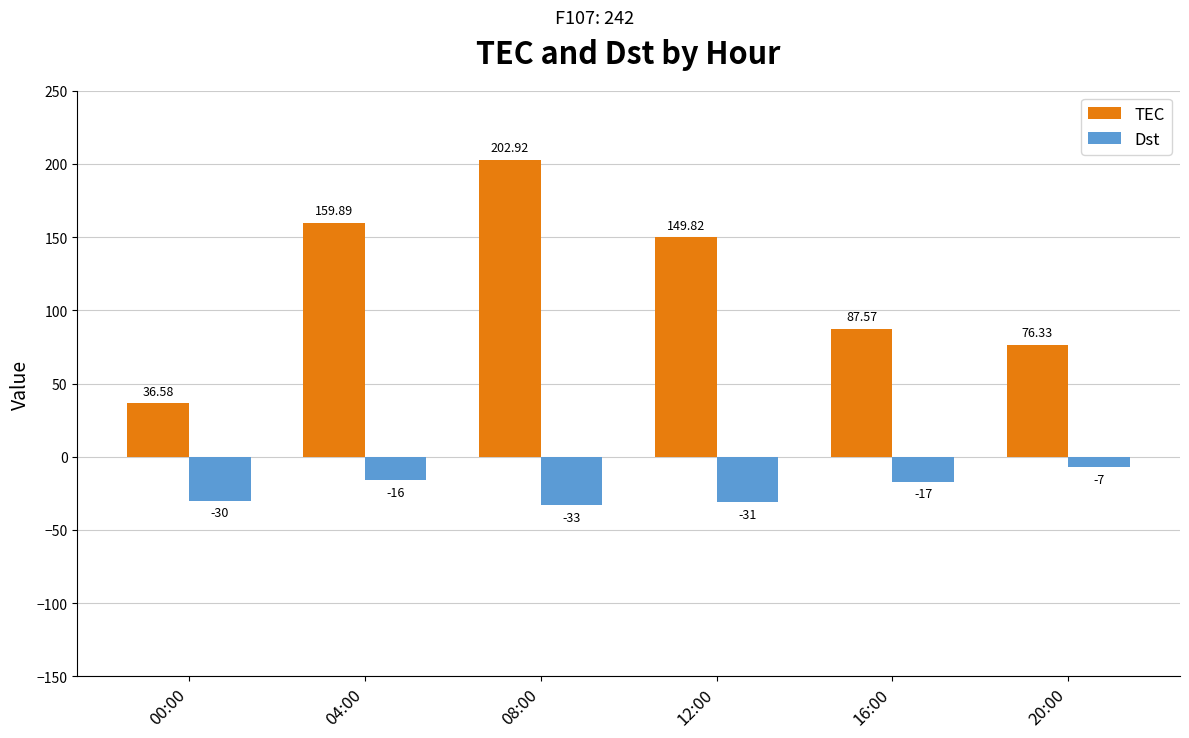

True or false: TEC has a value of 87.6 at 16:00.

True